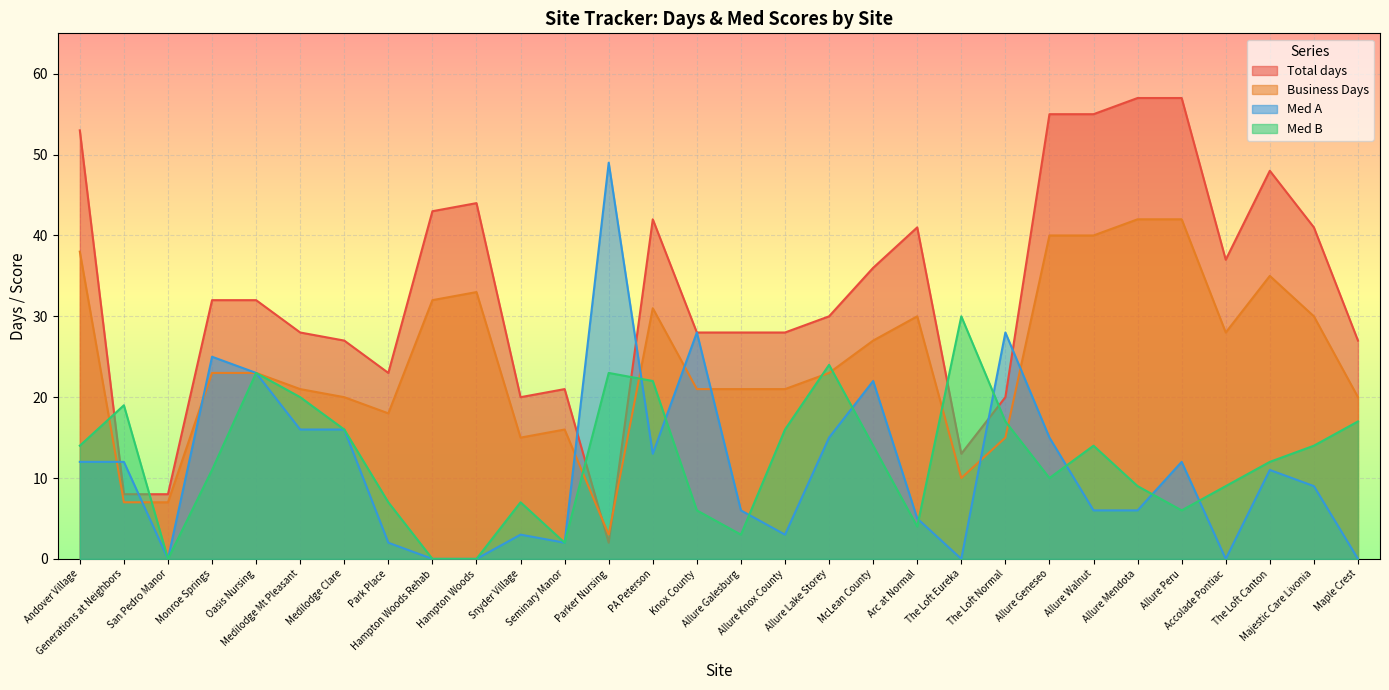

In Total days, how many points are higher than both neighbors (excluding endpoints)?

5